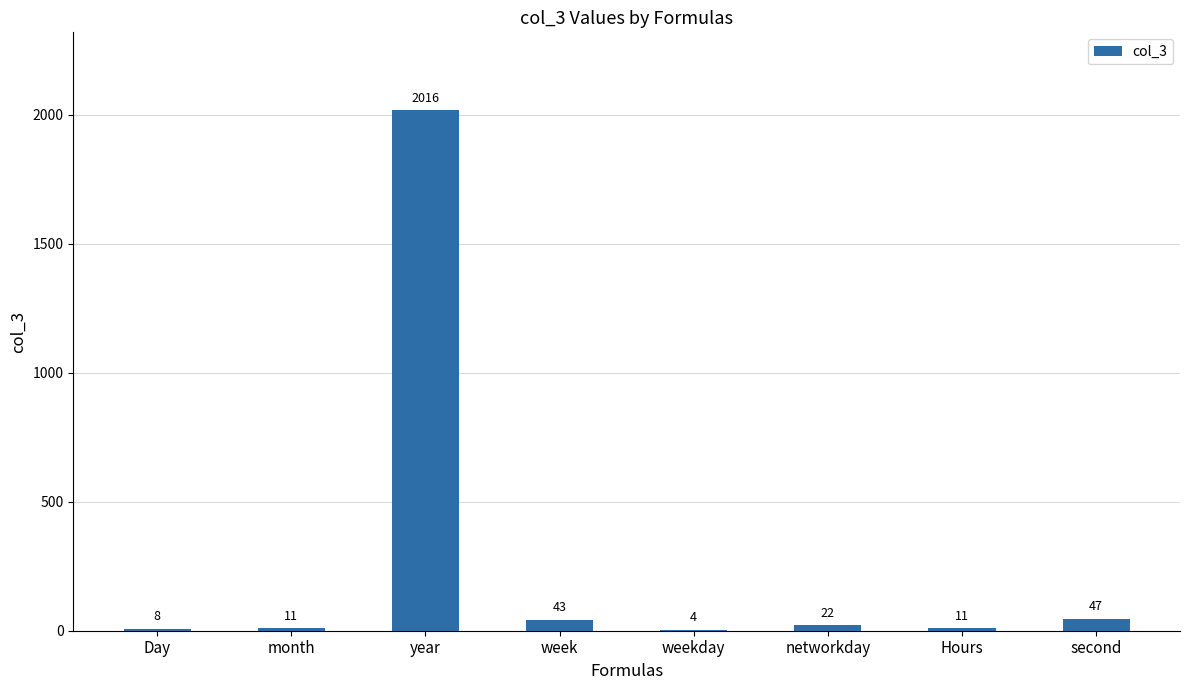

Where does the data first go above 22?

year